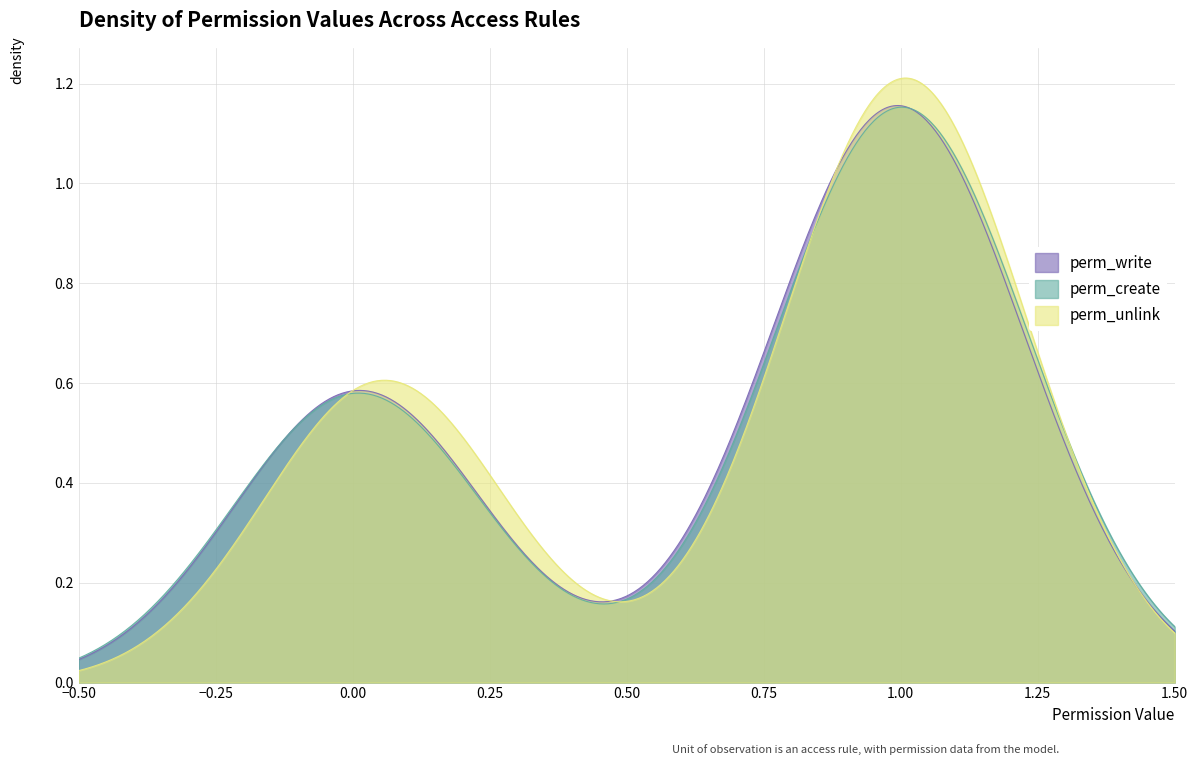

What are all the series names shown in the legend?

perm_write, perm_create, perm_unlink